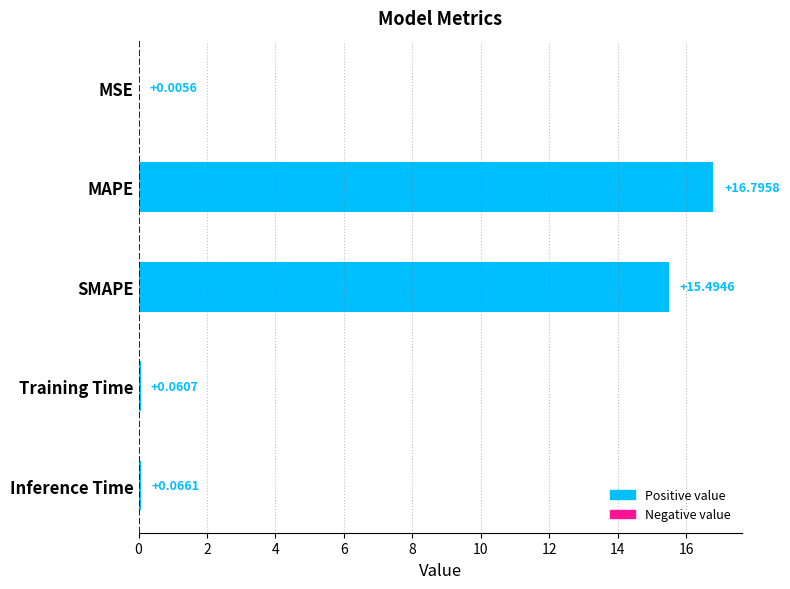

What is the sum of all values?

32.4